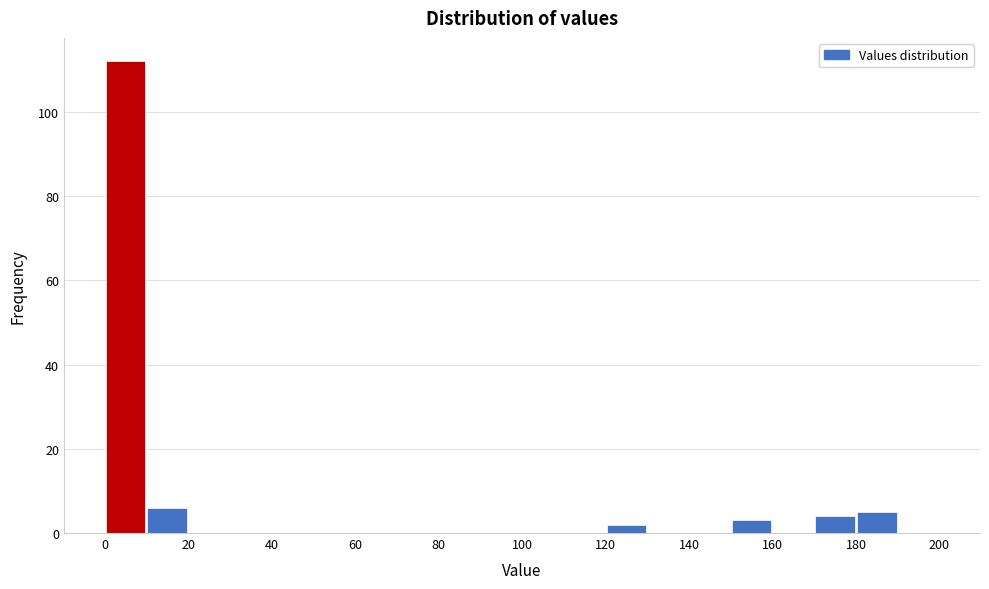

Over which range of the x-axis is the bar tallest?

0 to 10